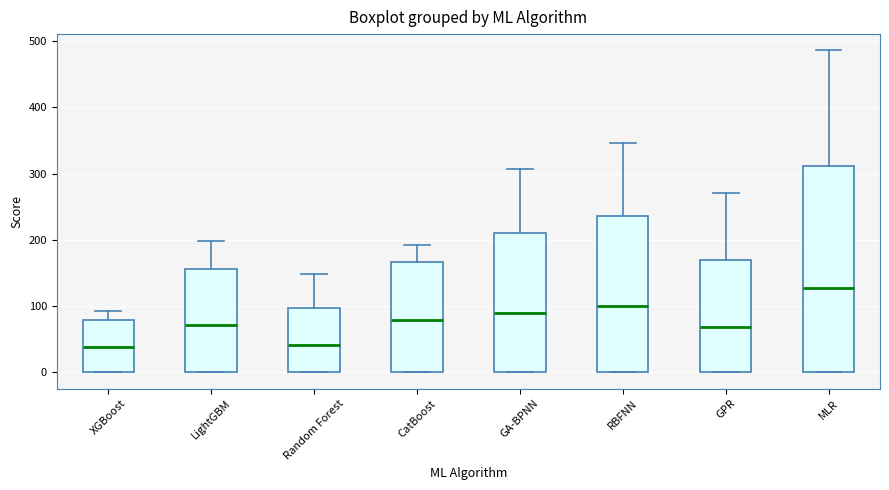

Where does the upper whisker of the box for CatBoost end on the y-axis? The values are not printed on the chart, so give them approximately, as read against the axis.

190